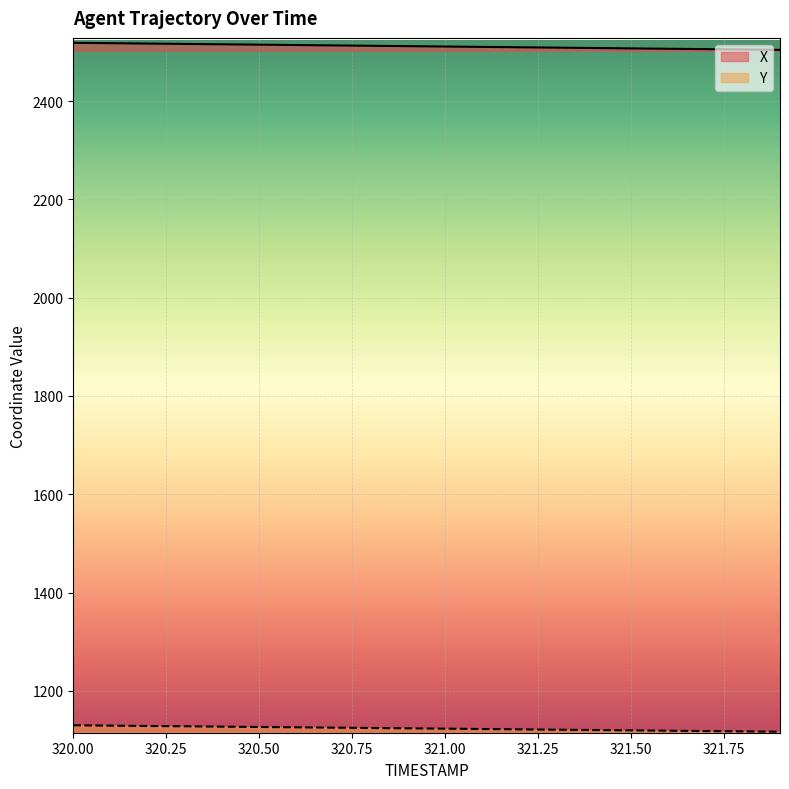

At which label does Y first exceed 1123?

320.00